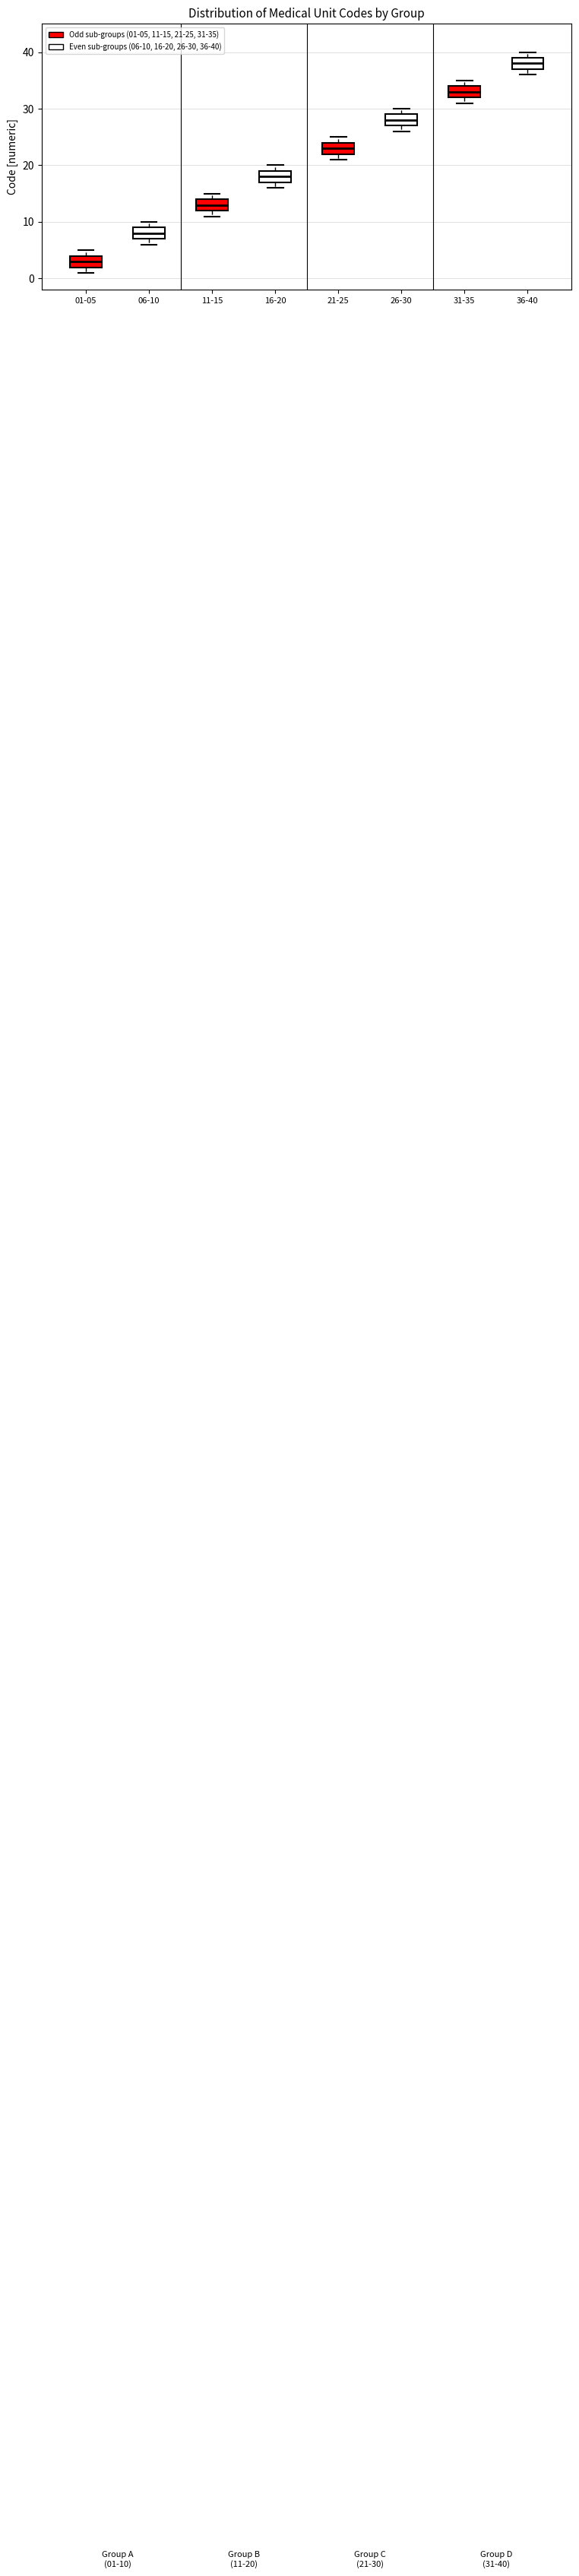

Which box's median line is the lowest?

01-05